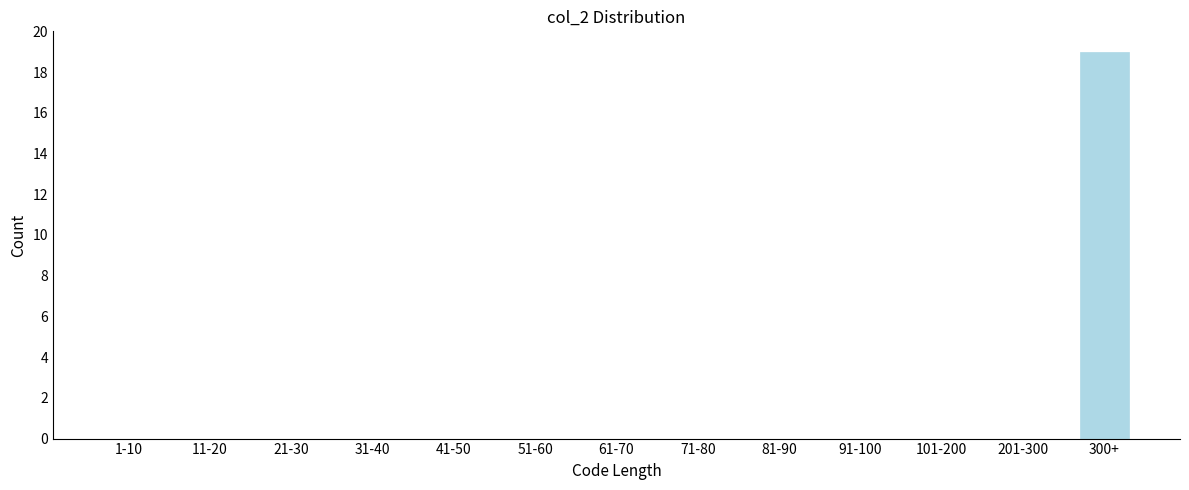

Reading left to right, what are all the values shown in this chart?

1-10=0	11-20=0	21-30=0	31-40=0	41-50=0	51-60=0	61-70=0	71-80=0	81-90=0	91-100=0	101-200=0	201-300=0	300+=19